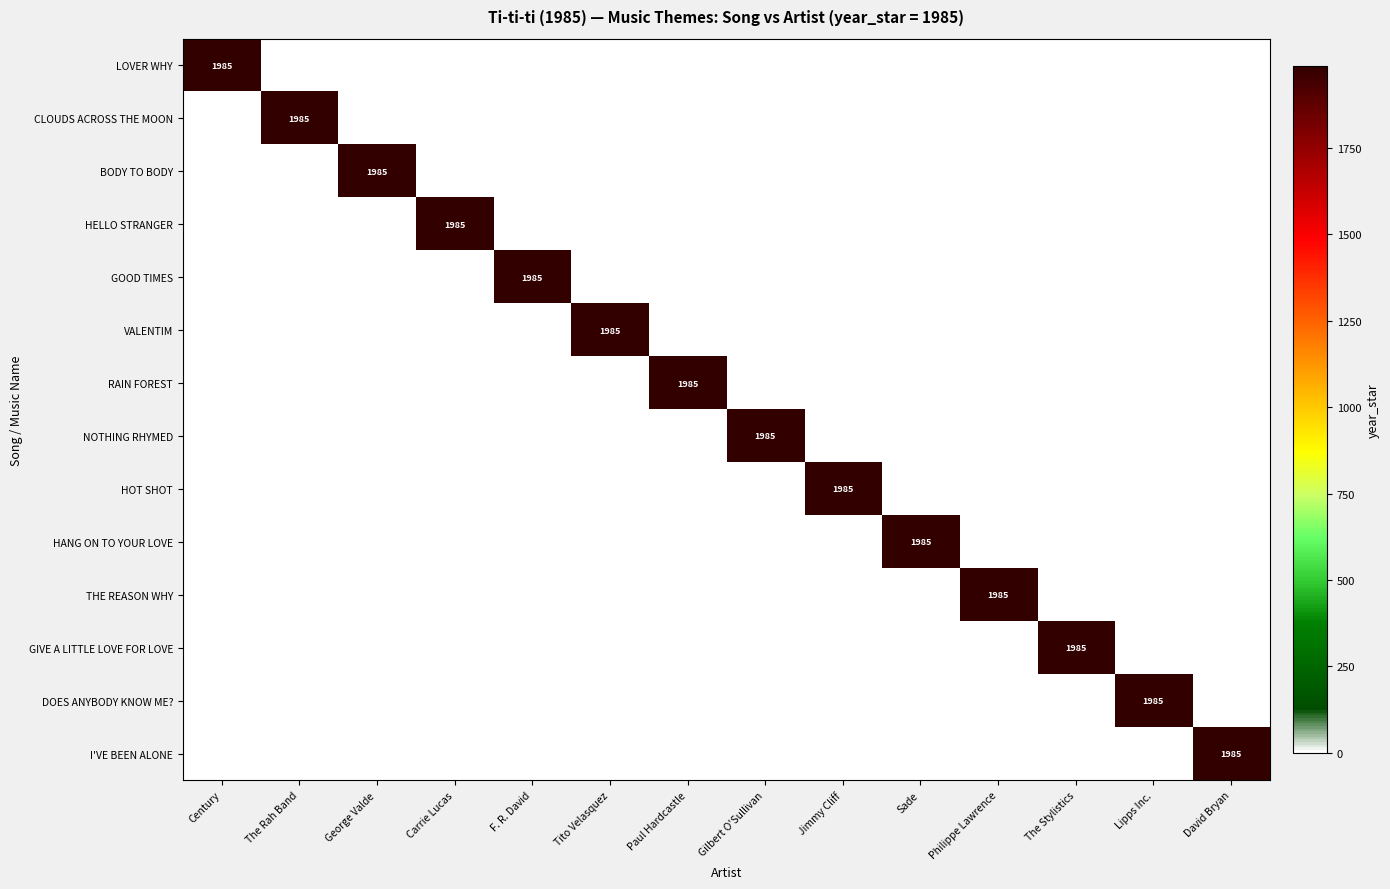

What is the total value across all series at Gilbert O'Sullivan?

1985